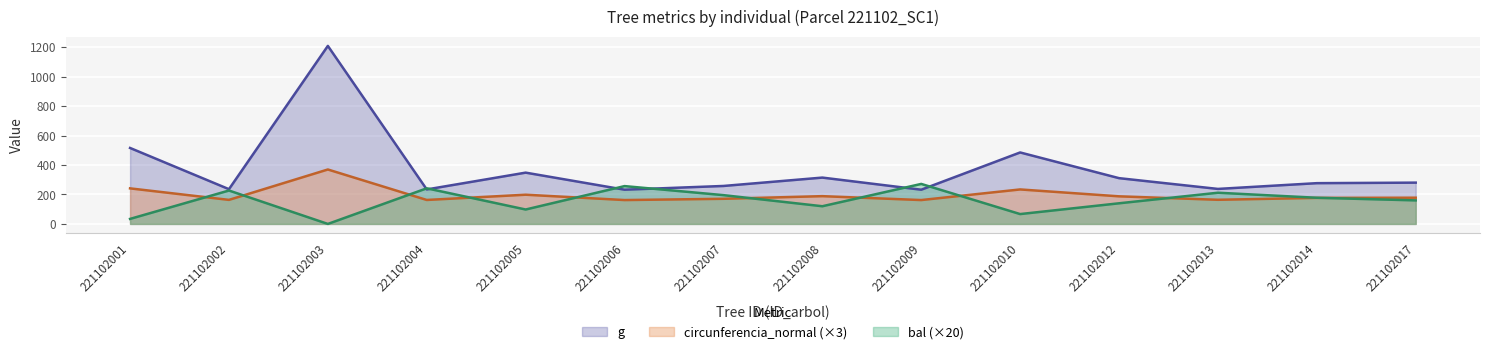

What is the value of the circunferencia_normal point at the 10th from the left?

234.3